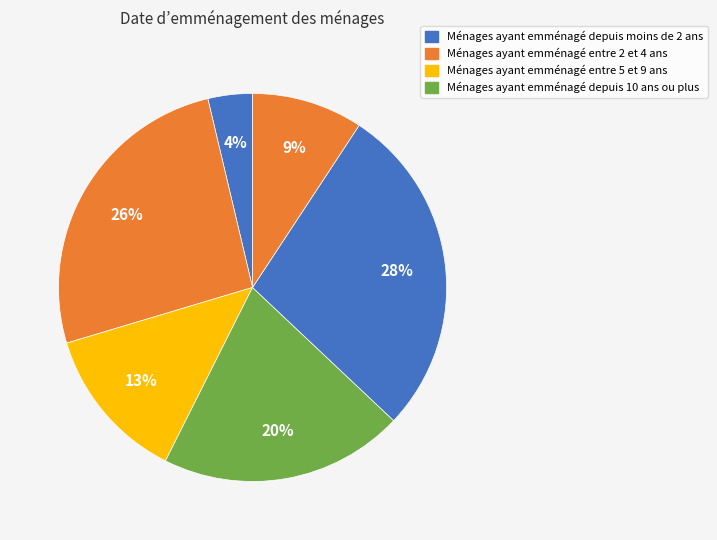

To the nearest percent, what is the average slice percentage?

17%